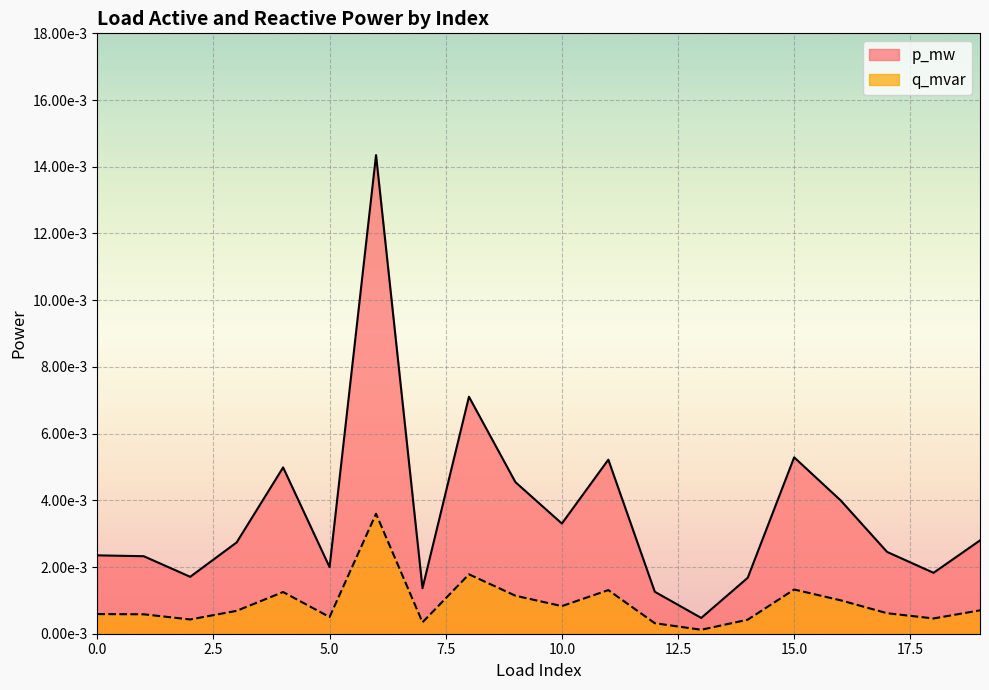

True or false: q_mvar and p_mw cross at least once.

False